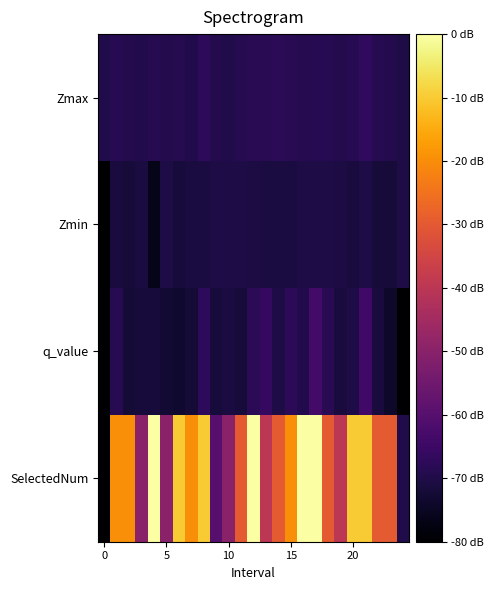

What is the maximum value shown in the chart?

8.0